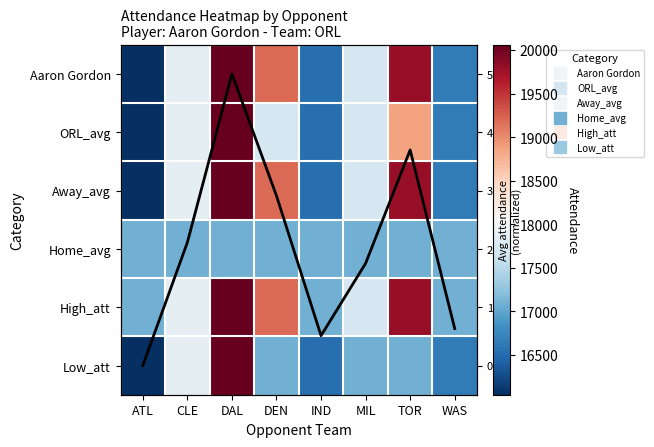

What is the maximum value for High_att?

20062